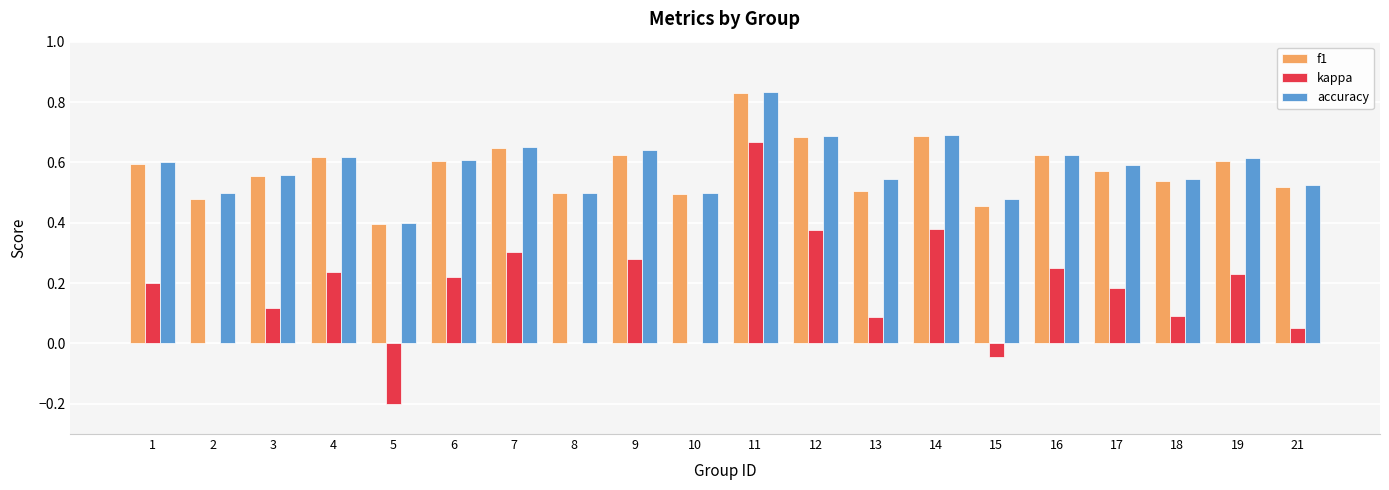

Does the chart contain stacked bars?

No